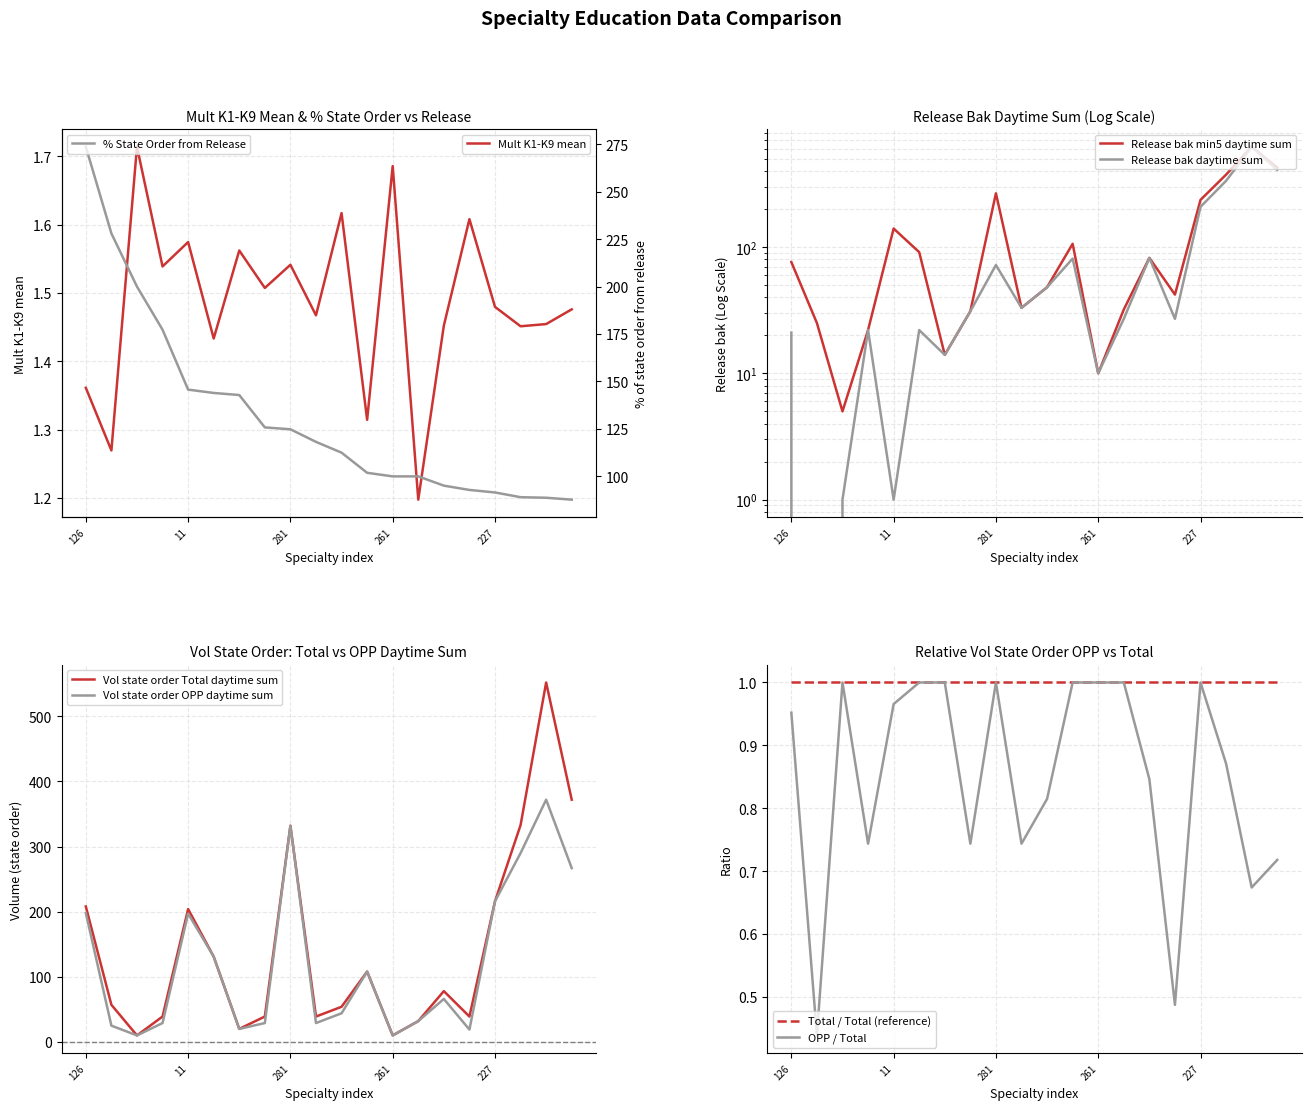

Where is the first local maximum for Vol state order OPP daytime sum?

11